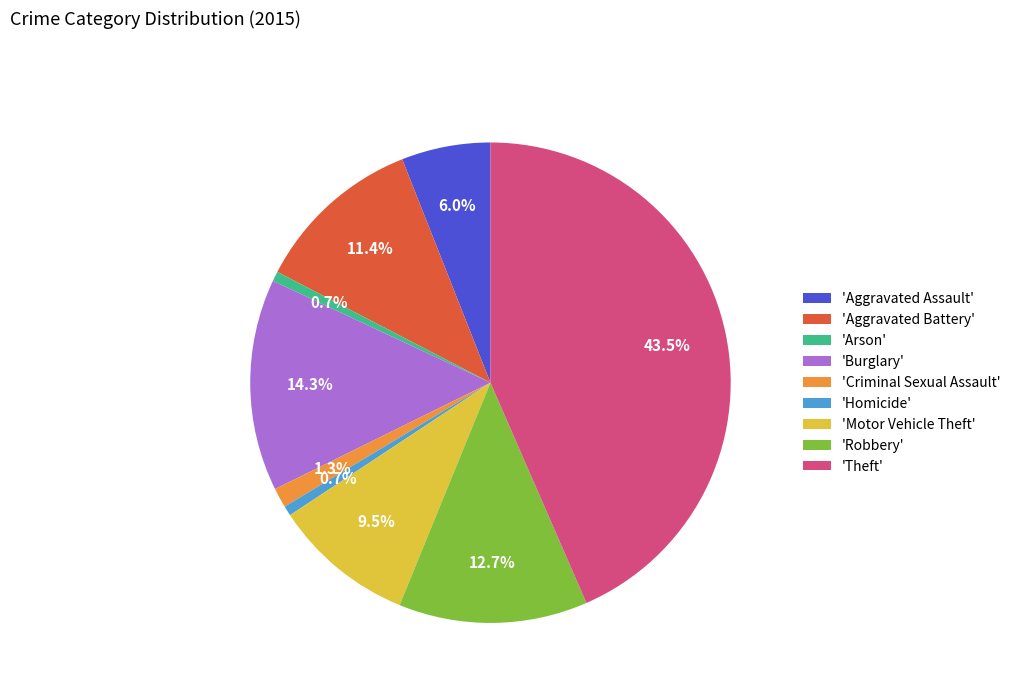

Which slice is the largest?

'Theft'